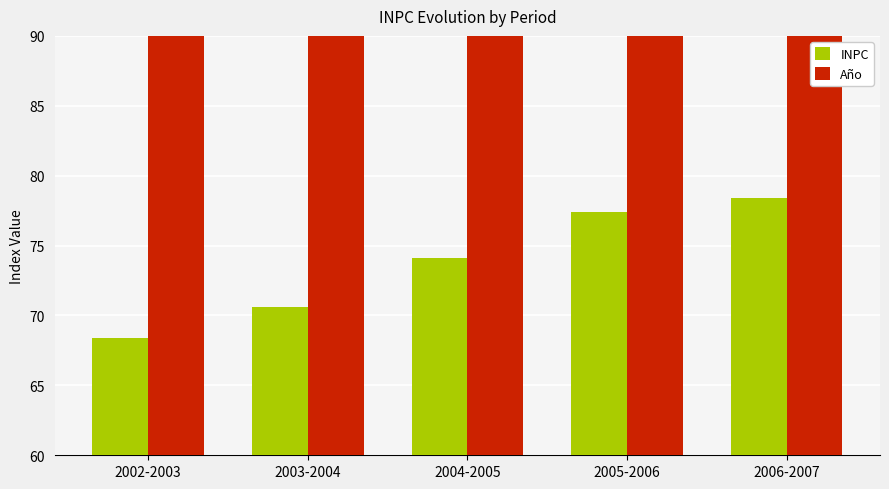

The INPC series shows 70.6 at 2003-2004. True or false?

True